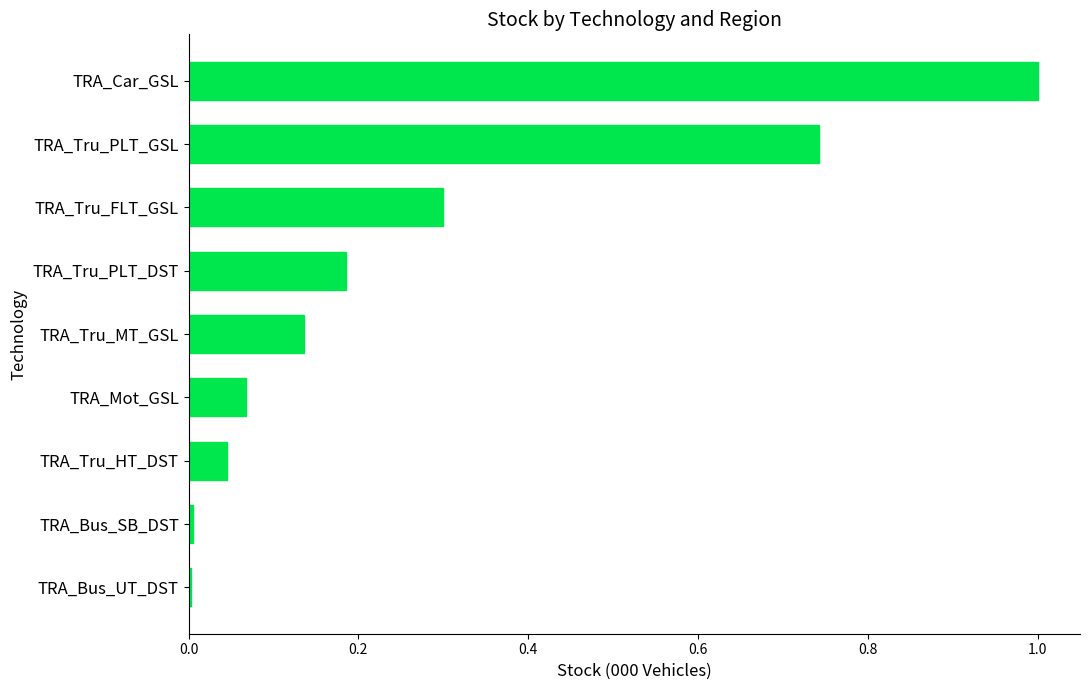

Which label corresponds to the largest value in the chart?

TRA_Car_GSL